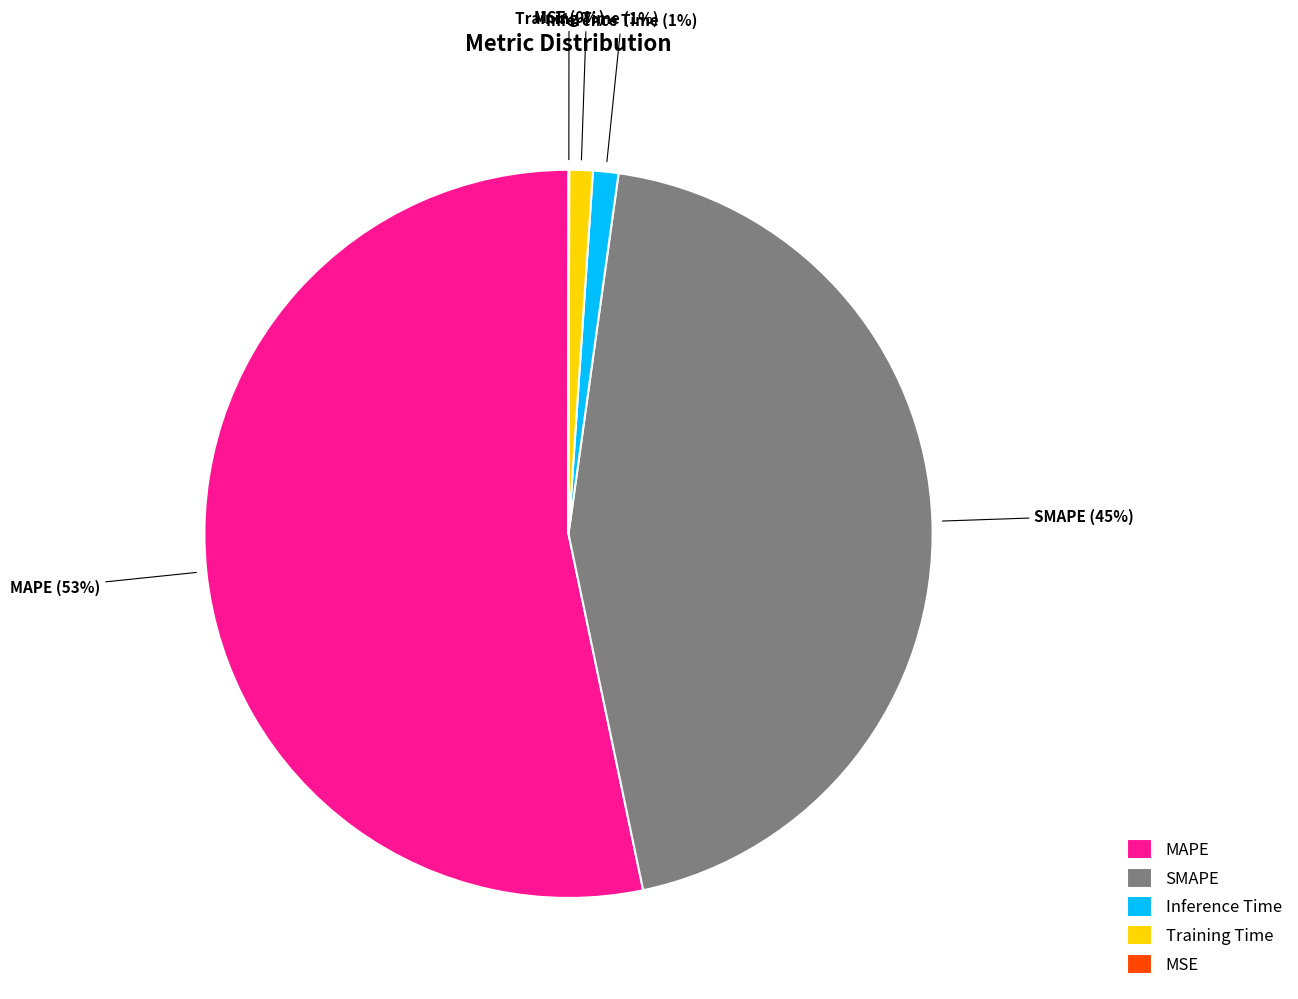

What is the largest slice in the pie chart?

MAPE